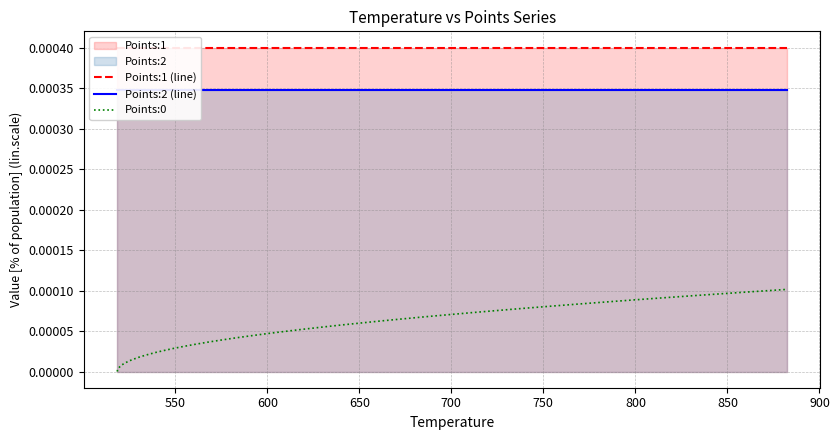

True or false: Points:2 (line) and Points:0 cross at least once.

False